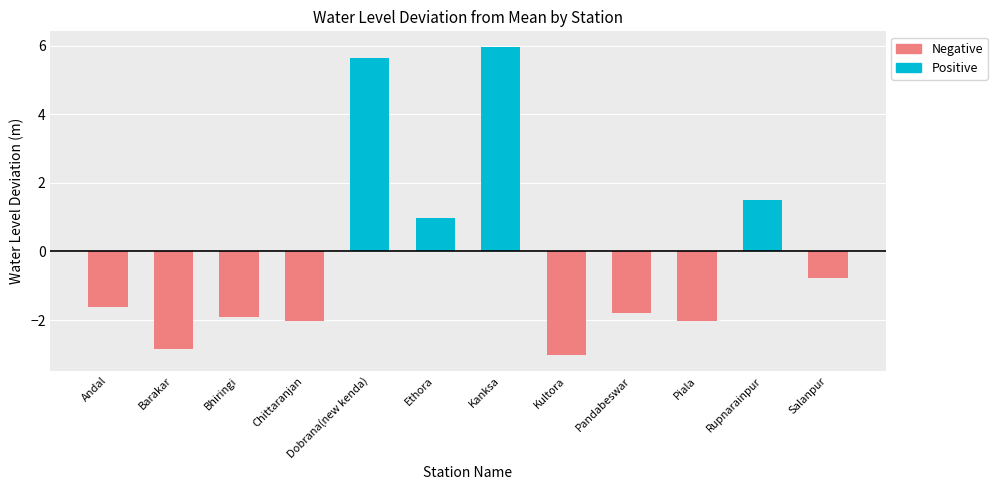

Does the chart contain any negative values?

No